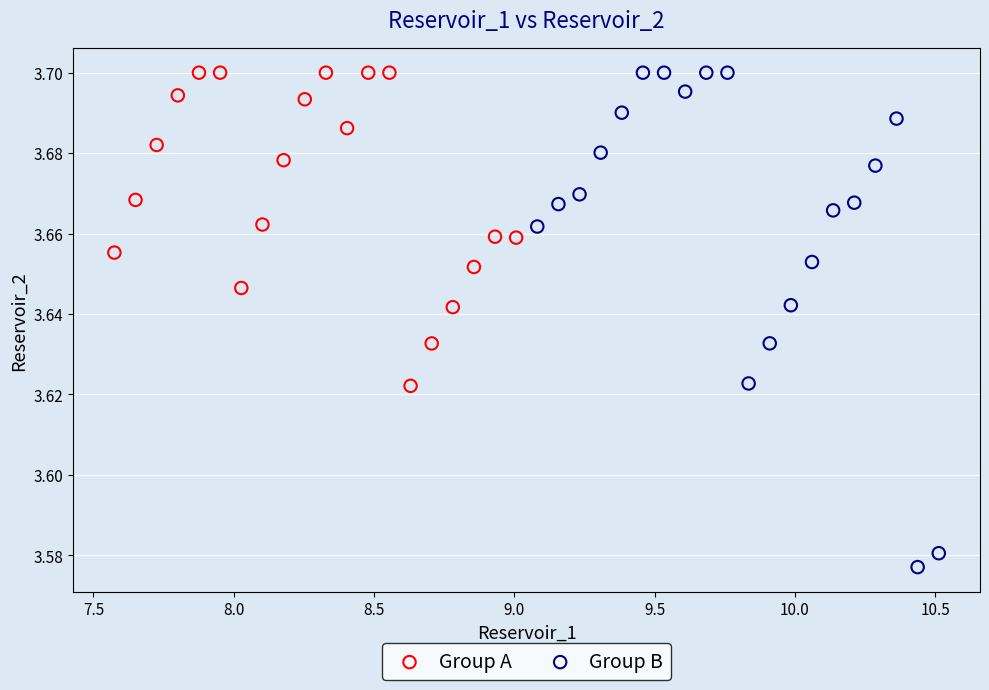

Which series contains the lowest Y value?

Group B